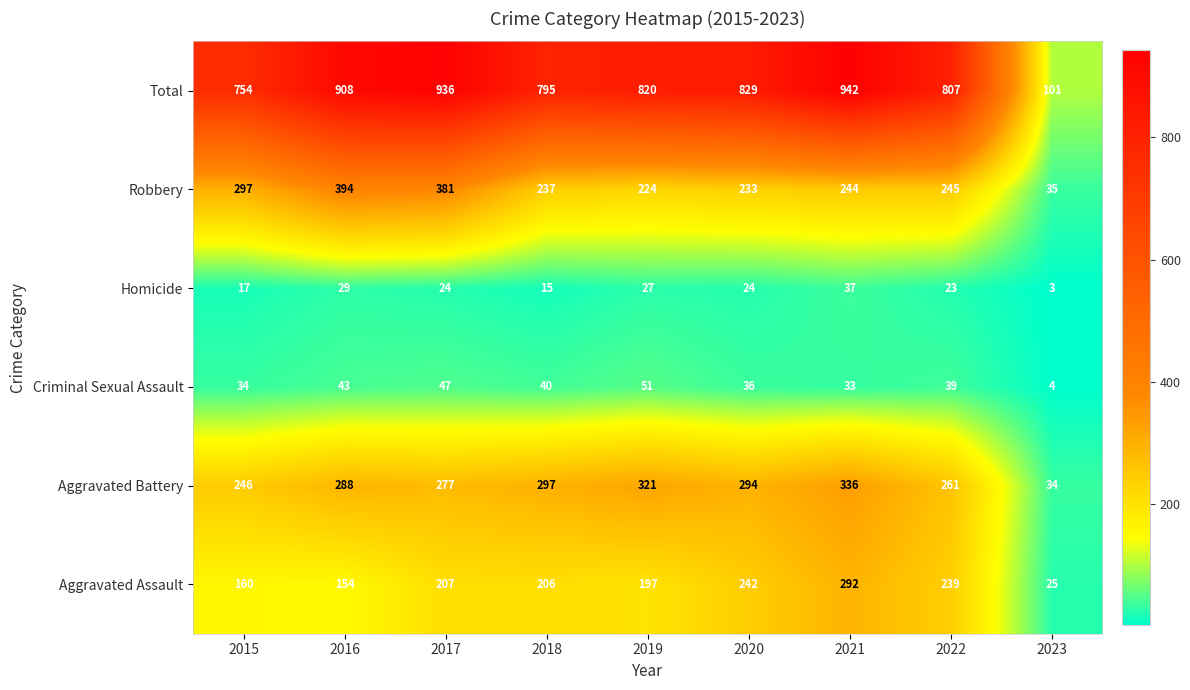

How many distinct data groups are displayed?

6